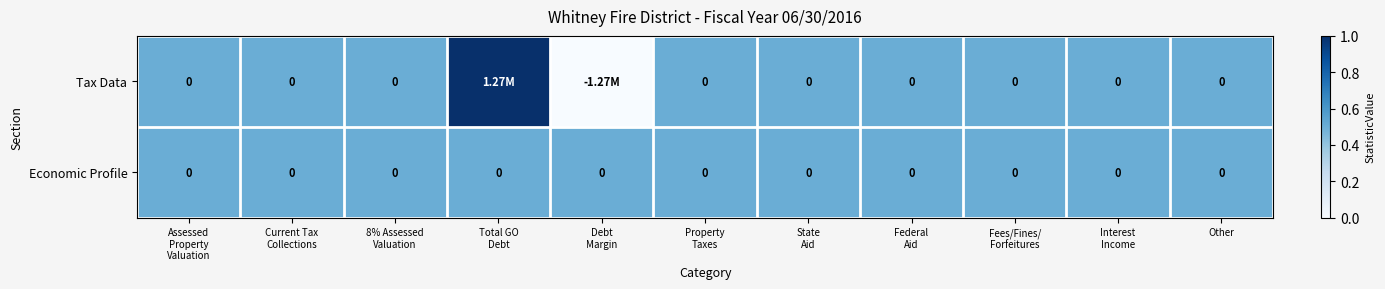

Which series has the widest spread of values?

Tax Data